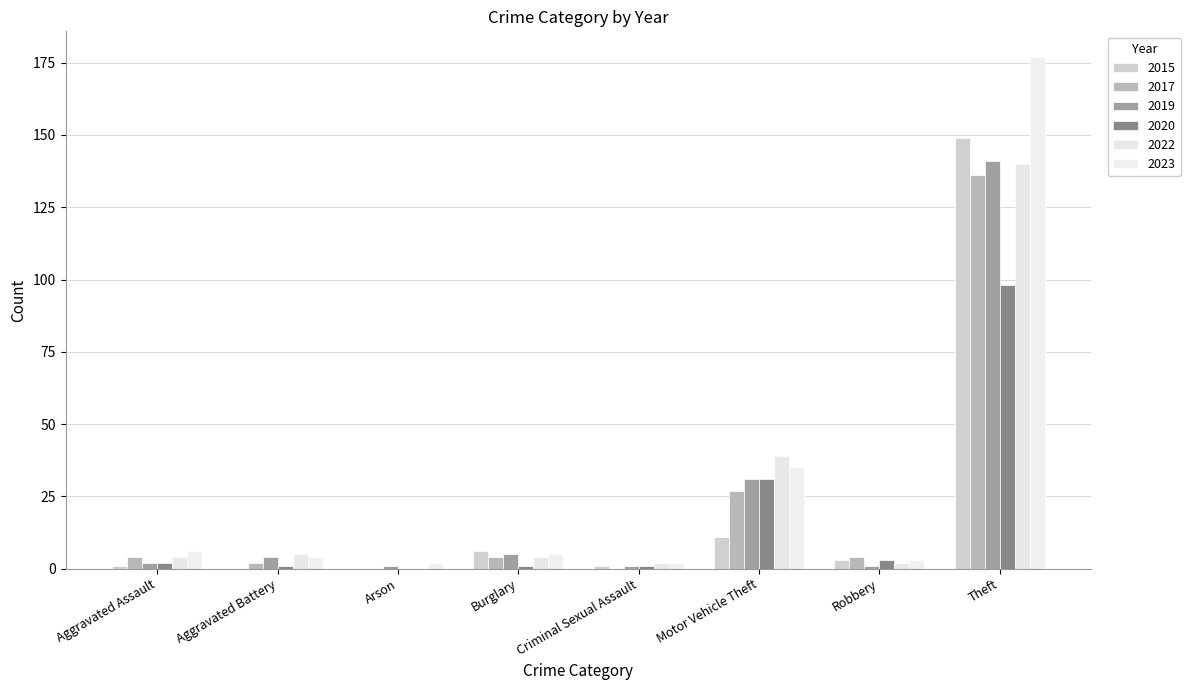

Count the number of data series in this chart.

6